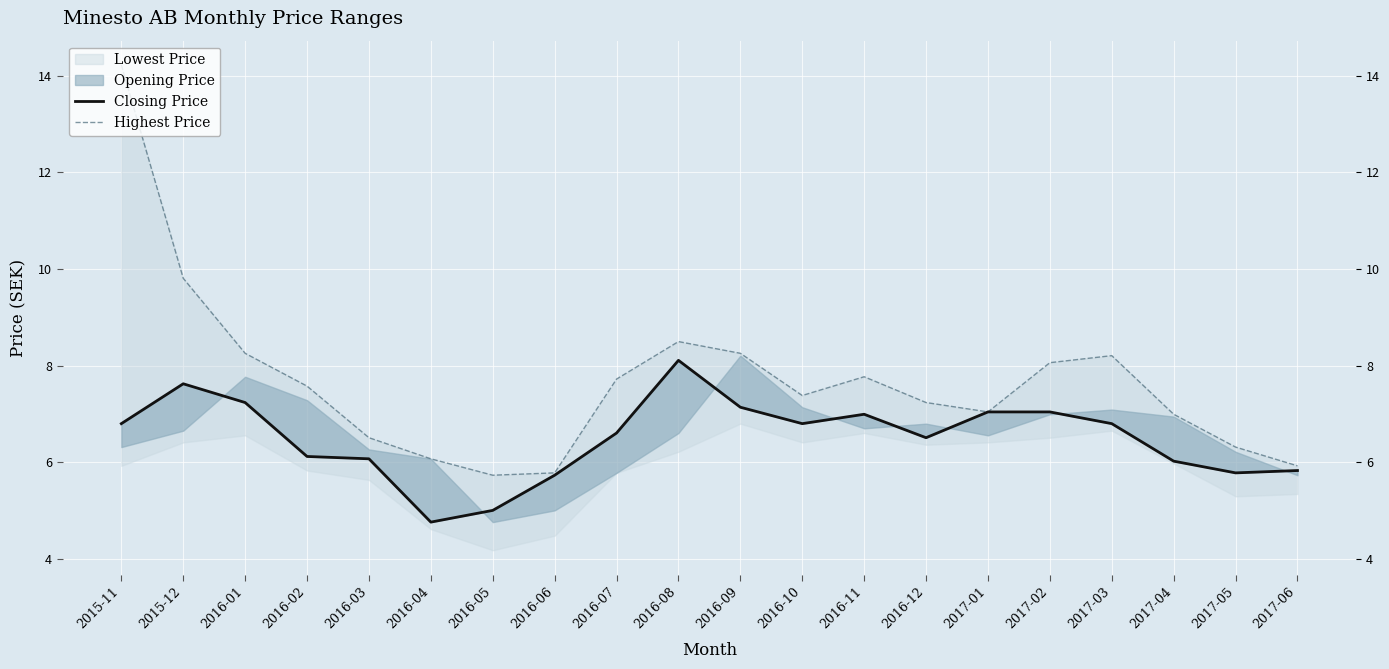

Is the value of Highest Price at 2017-02 greater than the value of Closing Price at 2016-02?

Yes